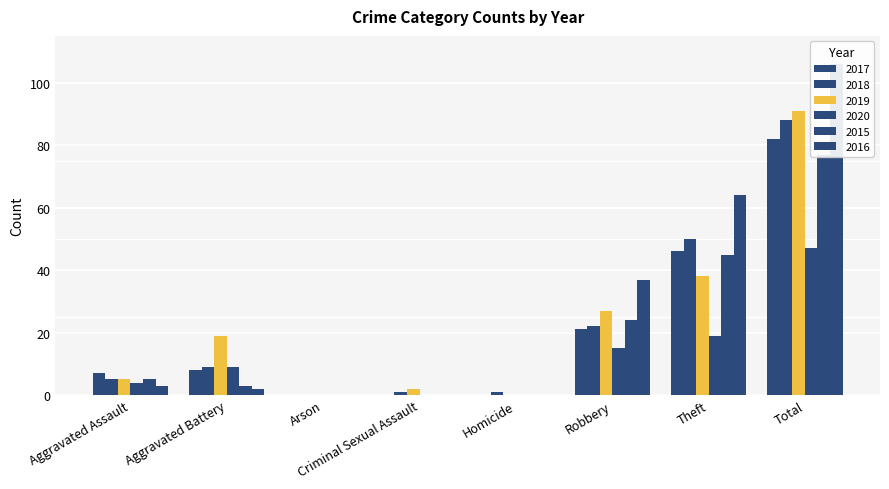

What is the difference between the 2017 values at Theft and Homicide?

46